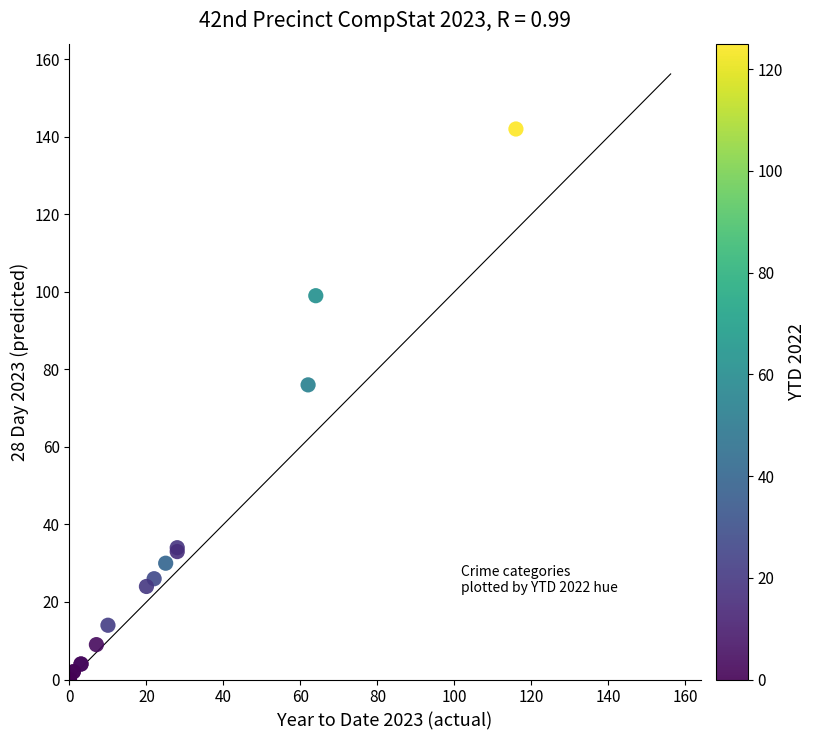

What Y value in the scatter plot is closest to 71?

76